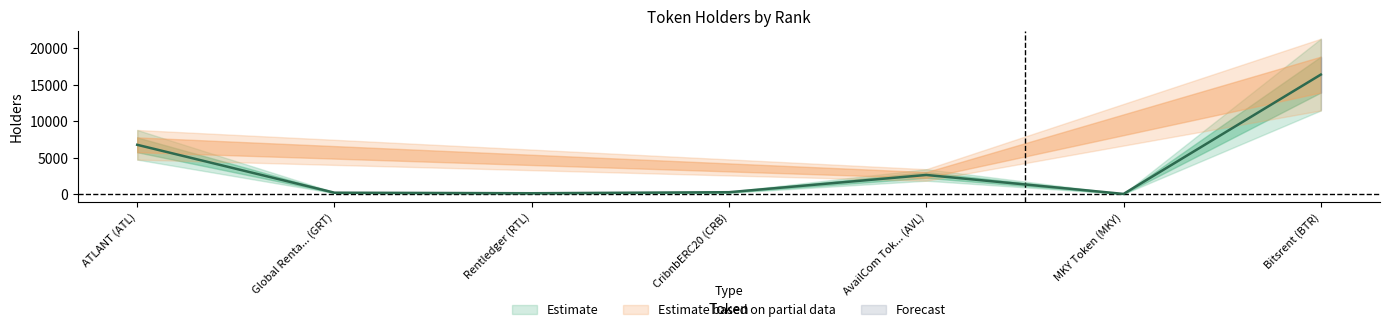

What is the value of the 7th point from the left?

16390